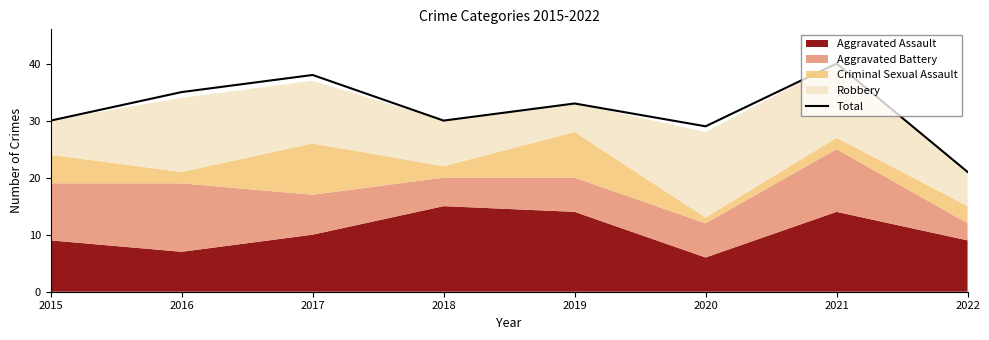

List the labels in order of value, smallest first.

2022, 2020, 2015, 2018, 2019, 2016, 2017, 2021